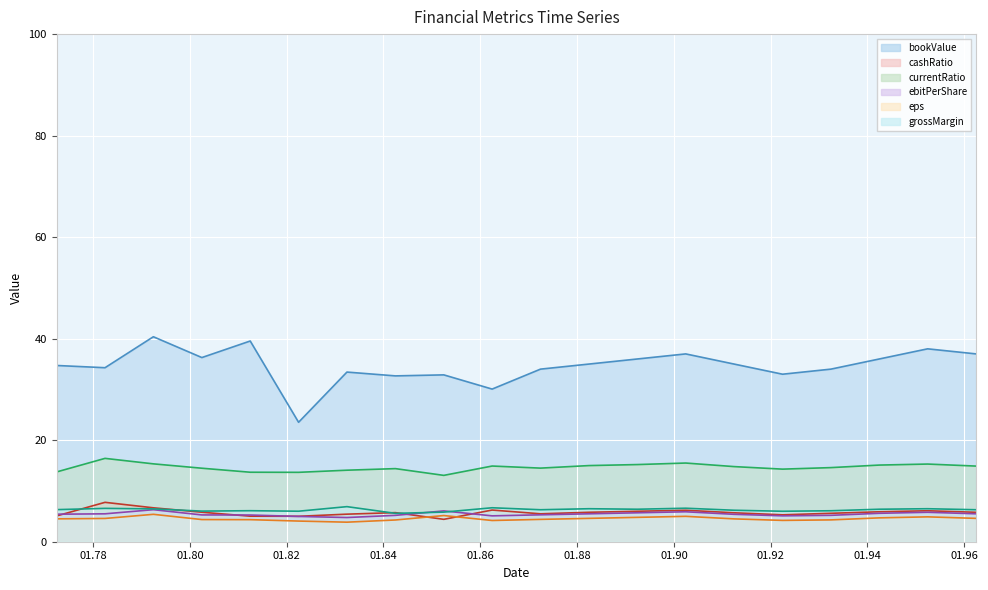

How many data points in cashRatio are above 5?

19